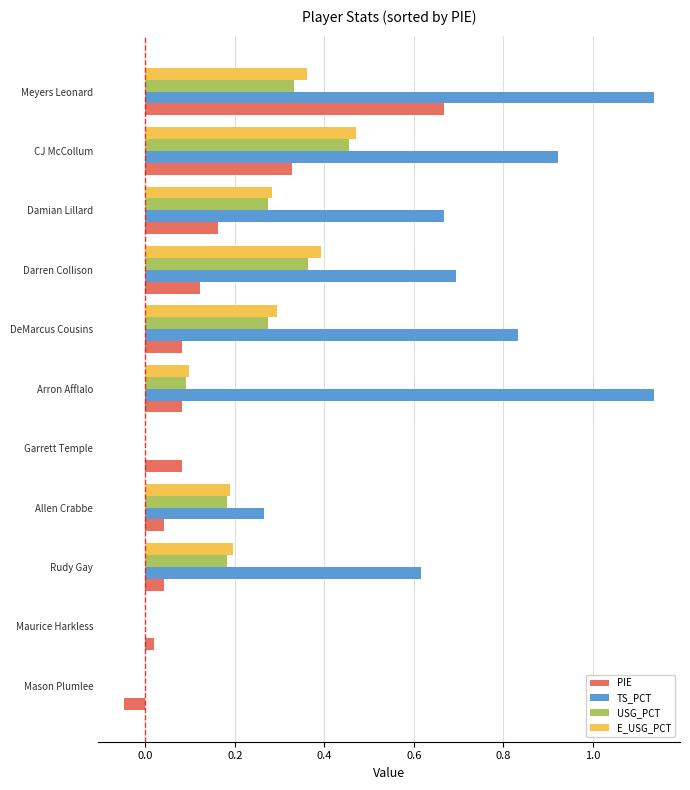

Between Allen Crabbe and Meyers Leonard, which series saw the biggest shift?

TS_PCT